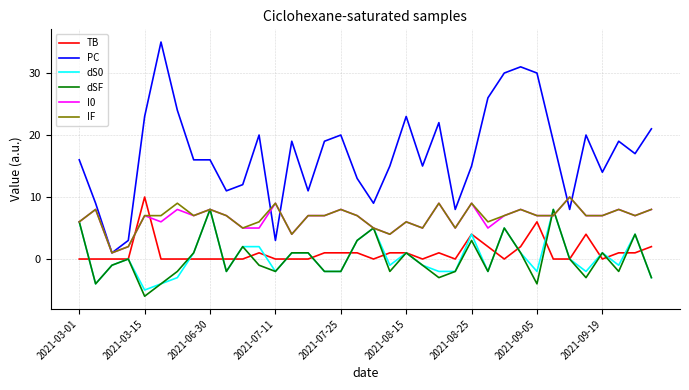

What is the maximum value for TB?

10